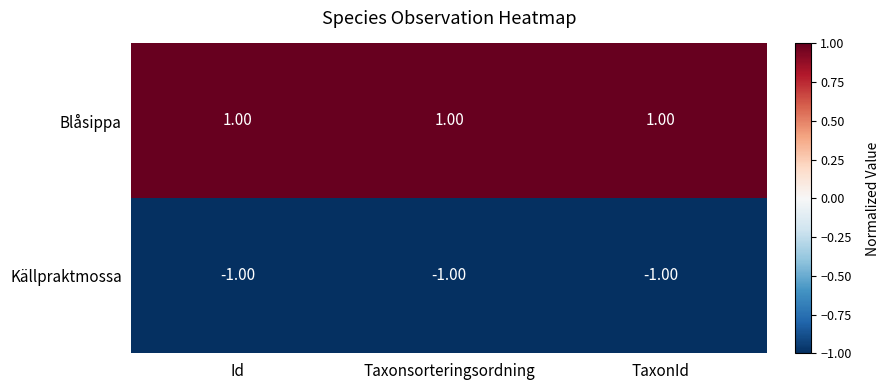

Is the value of Blåsippa at Taxonsorteringsordning greater than the value of Källpraktmossa at Id?

Yes